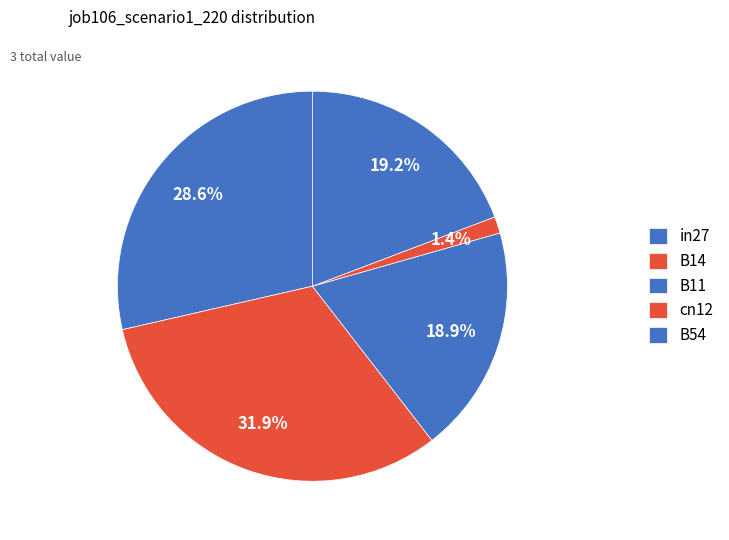

Which category has the smallest portion of the pie?

cn12